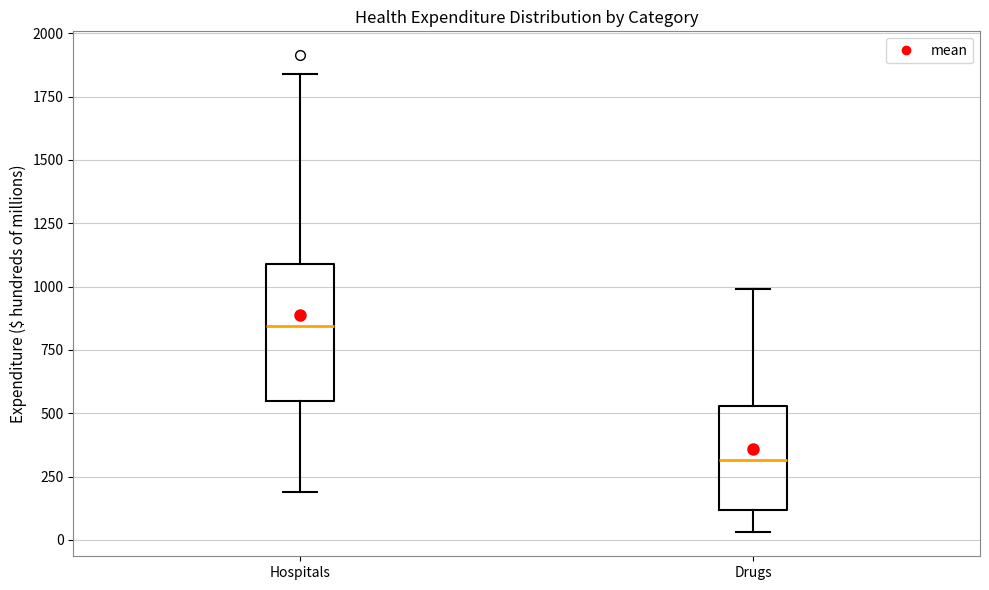

Which box's median line is the highest?

Hospitals